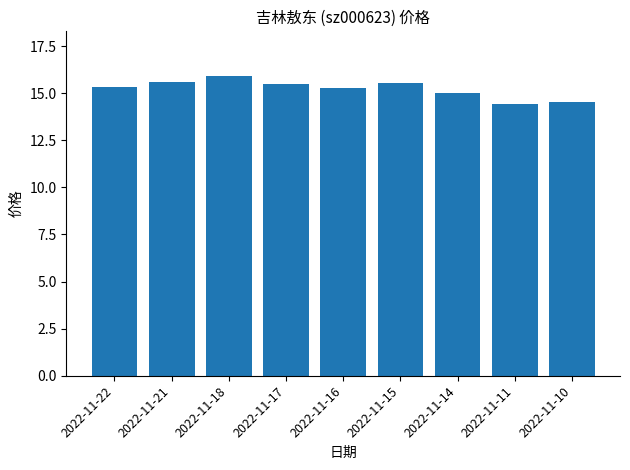

What is the maximum value shown in the chart?

15.9